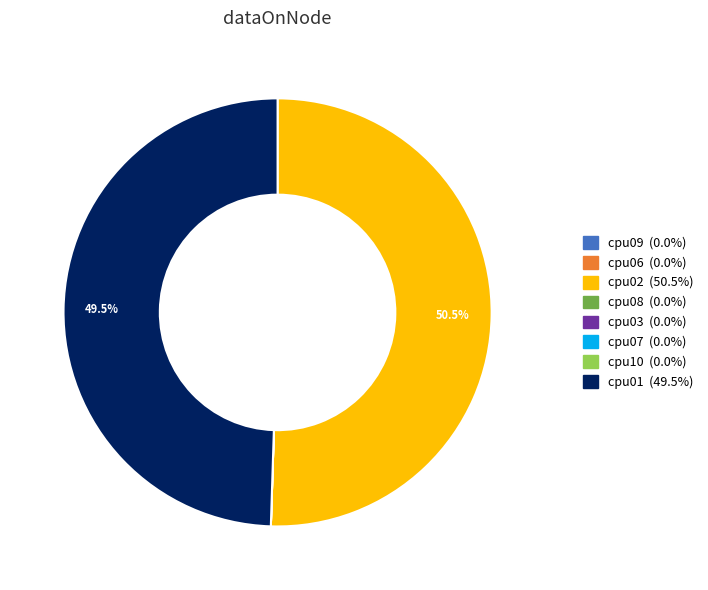

Which slice is the largest?

cpu02